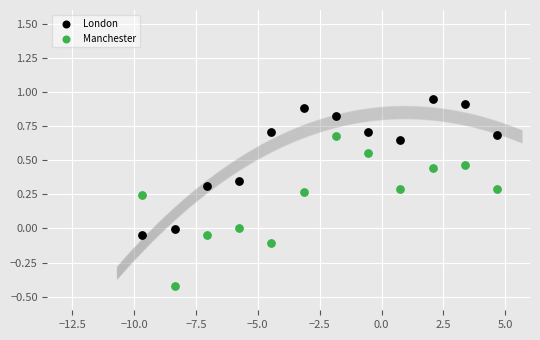

Which series contains the highest Y value?

London